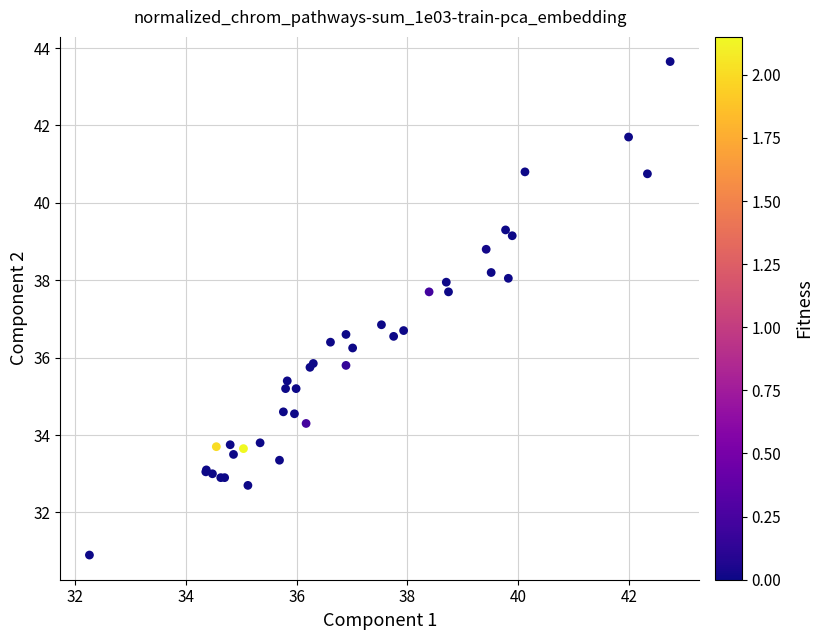

What Y value in the scatter plot is closest to 37?

36.9